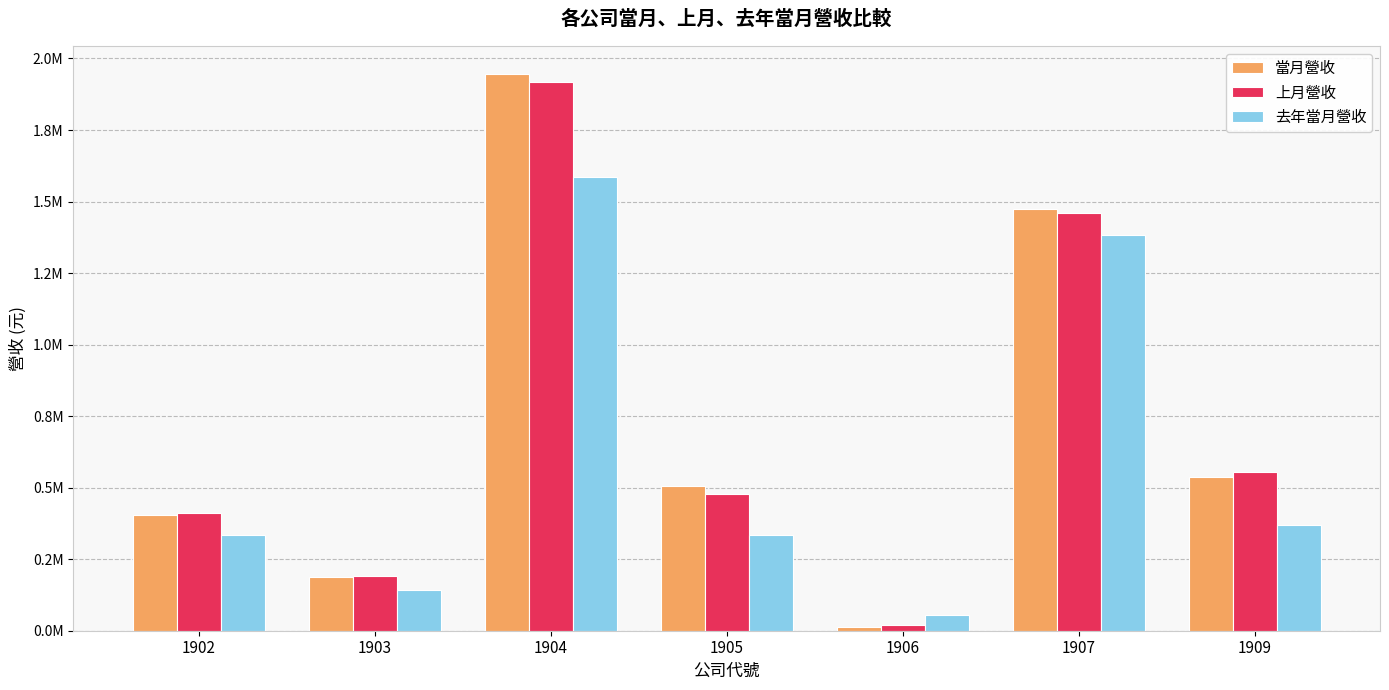

At which label does 去年當月營收 first exceed 335688?

1904